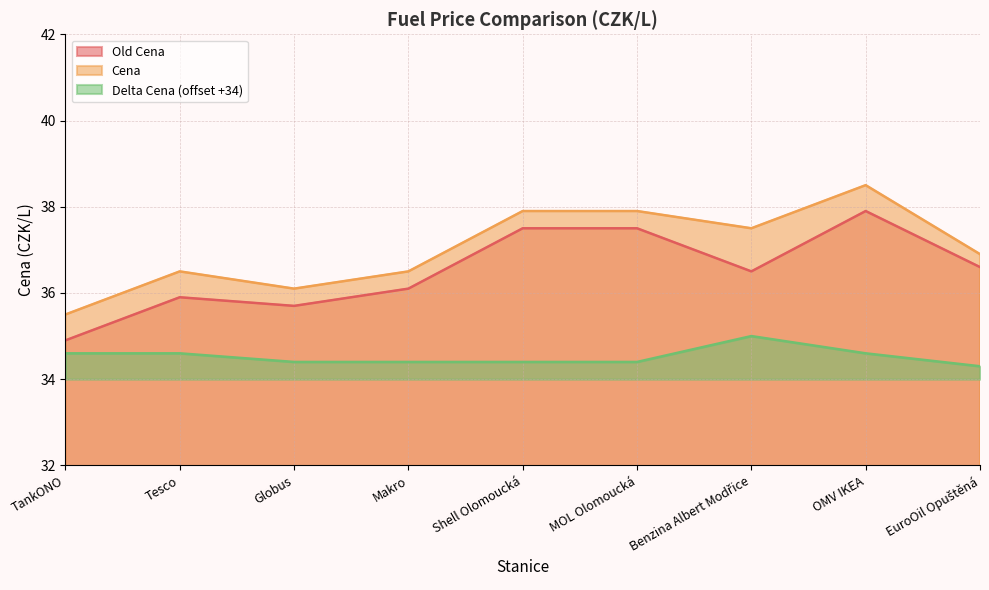

True or false: Old Cena has a value of 34.9 at TankONO.

True